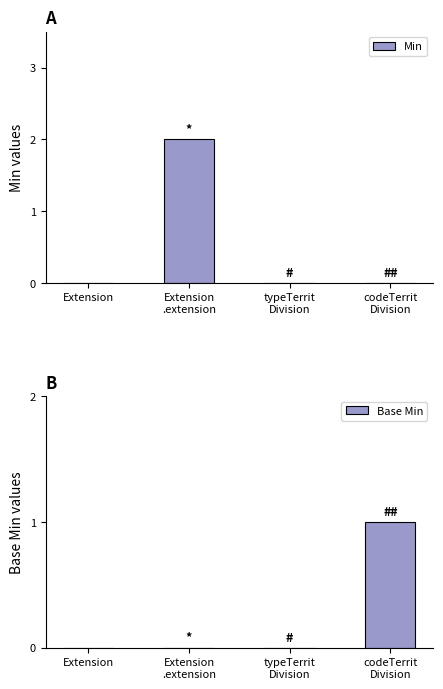

Reading right to left, transcribe all the data shown in this chart.

Min: codeTerrit
Division=0	typeTerrit
Division=0	Extension
.extension=2	Extension=0
Base Min: codeTerrit
Division=1	typeTerrit
Division=0	Extension
.extension=0	Extension=0